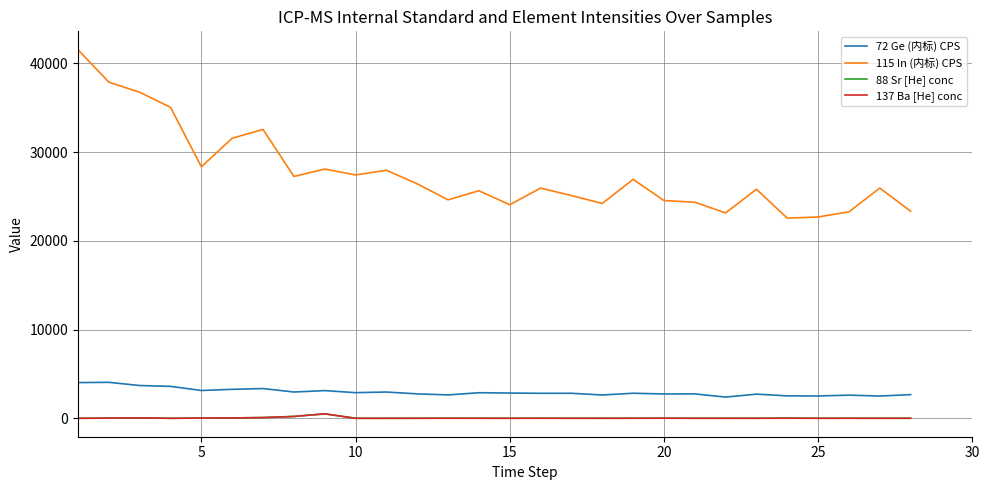

What is the maximum value shown in the chart?

41529.5